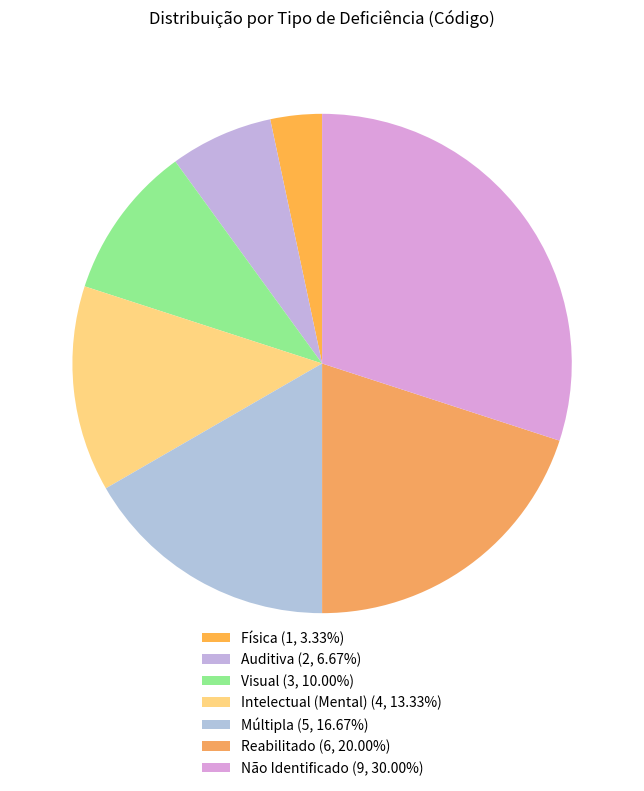

Rank the categories by value from lowest to highest.

Física, Auditiva, Visual, Intelectual (Mental), Múltipla, Reabilitado, Não Identificado